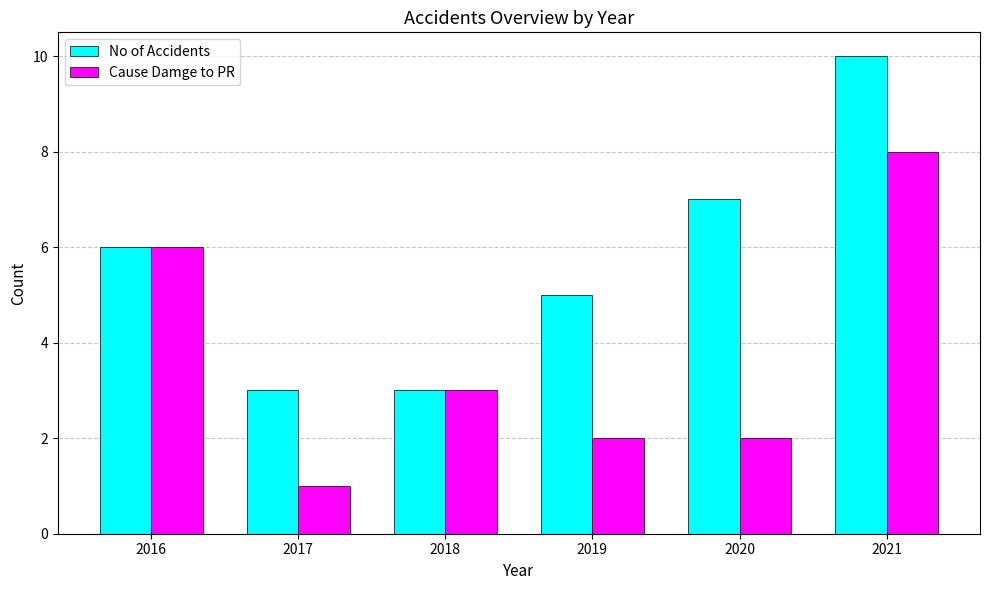

At which category is the sum across all series the highest?

2021